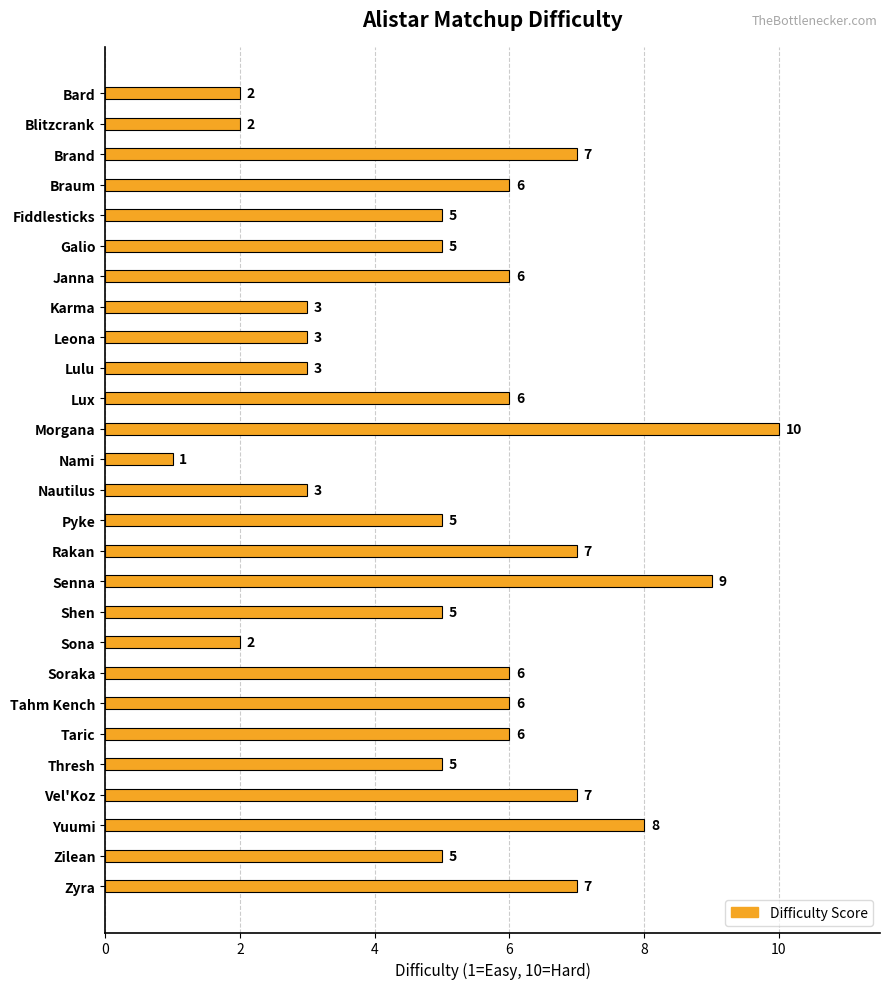

At which category does the chart reach its peak across all series?

Morgana